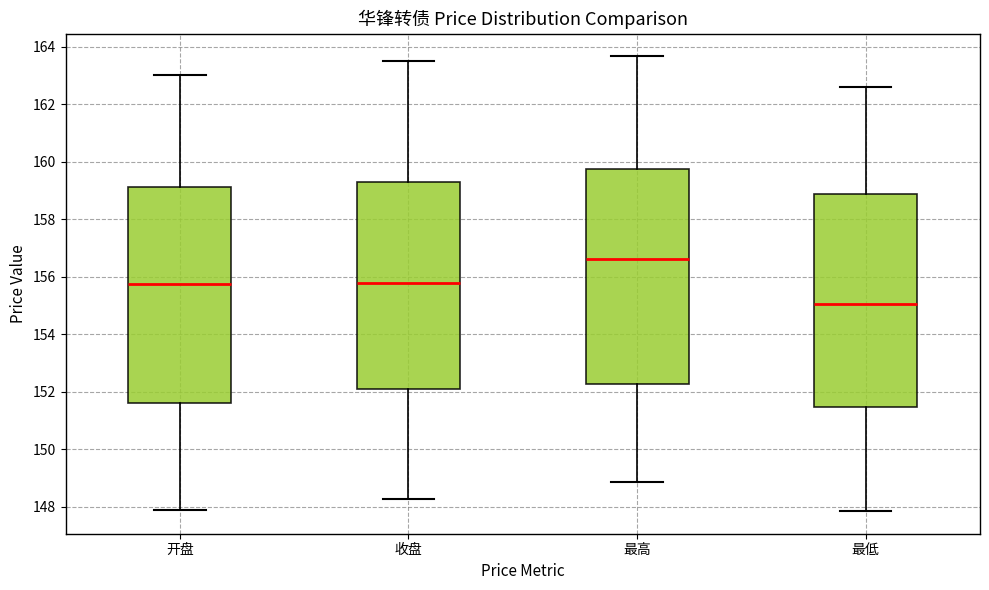

Which box has the lowest median line?

最低